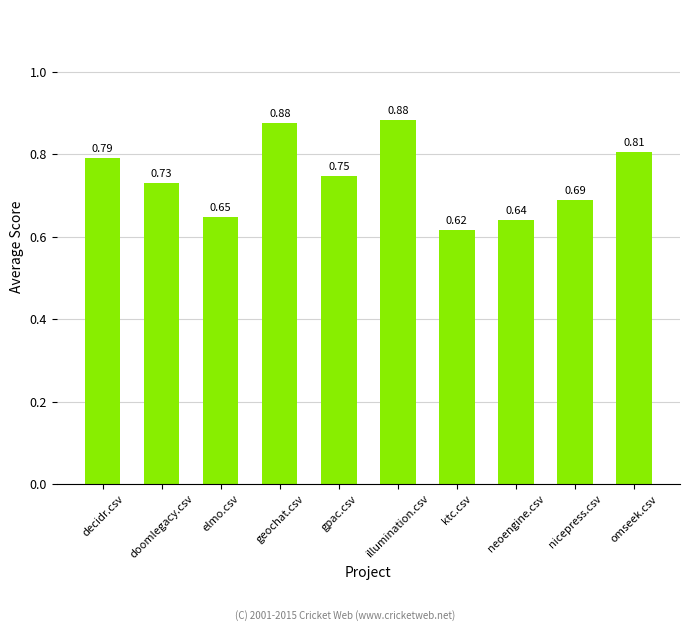

Which has a higher value, illumination.csv or decidr.csv?

illumination.csv